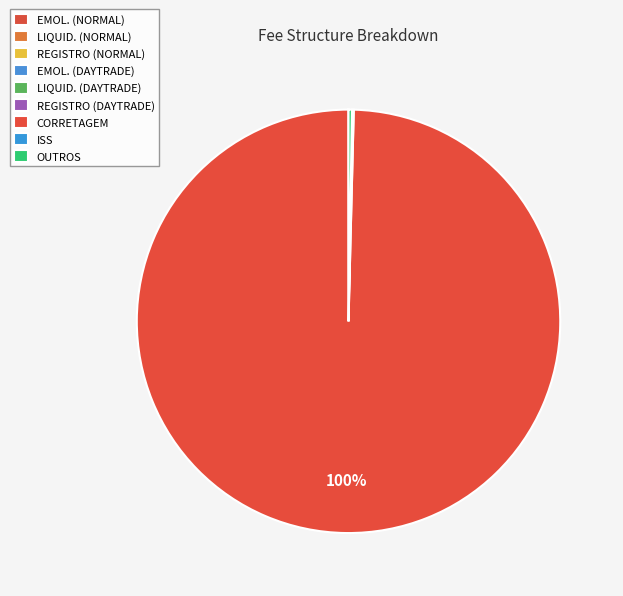

Which has a higher value, OUTROS or CORRETAGEM?

CORRETAGEM